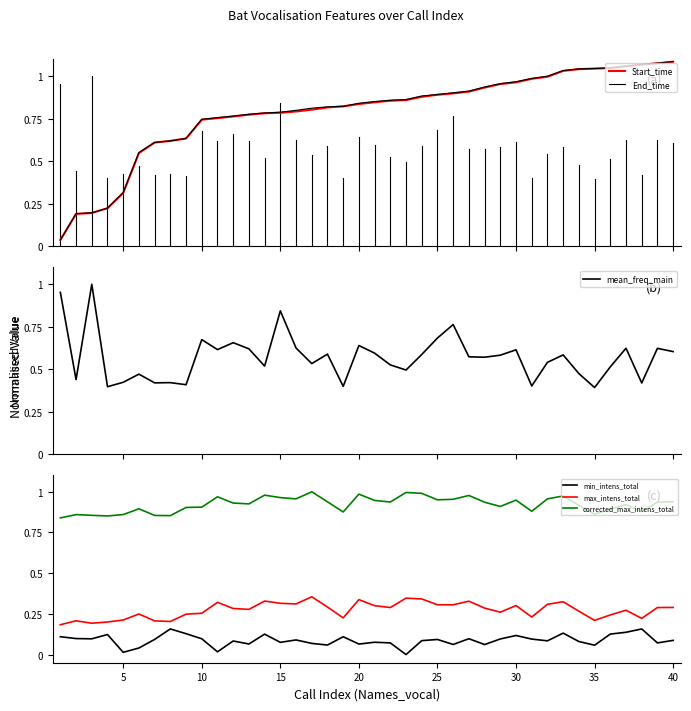

Does the chart display data point markers on the line(s)?

No